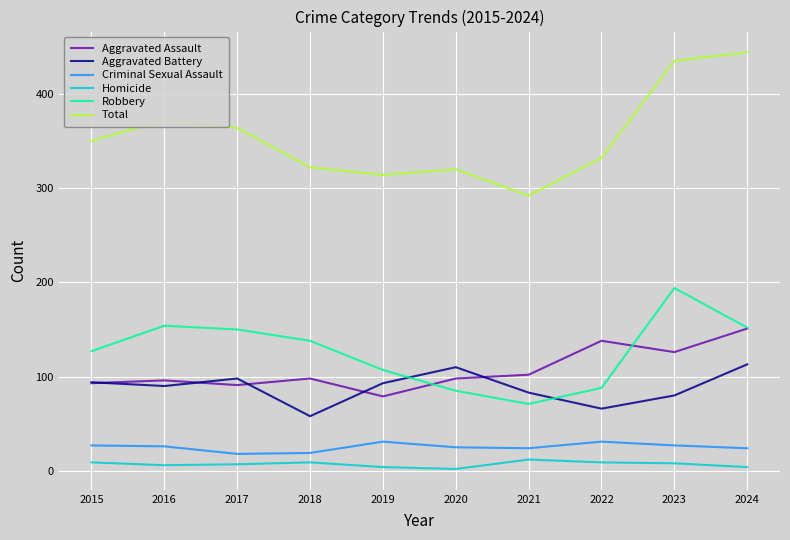

True or false: Criminal Sexual Assault and Robbery intersect in this chart.

False